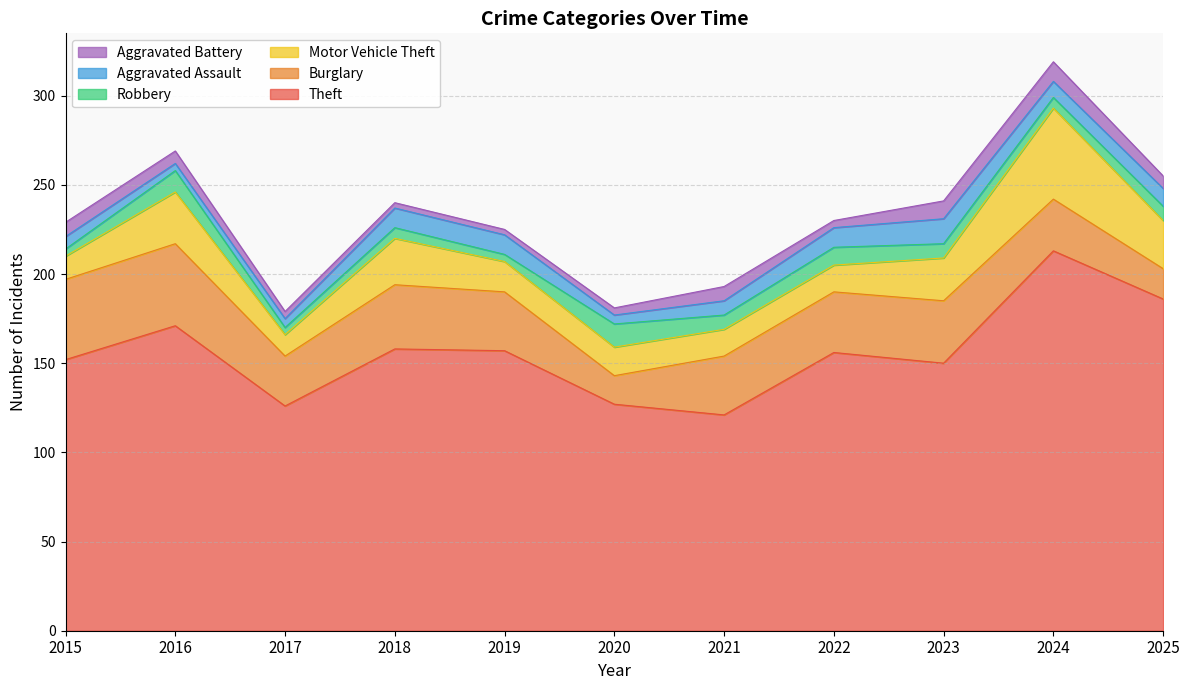

Where is the first local minimum for Robbery?

2017